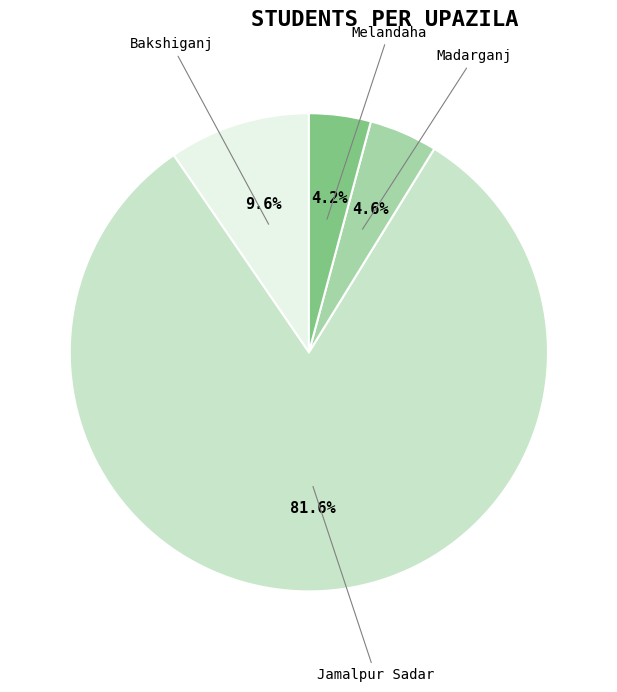

Which slice is the largest?

Jamalpur Sadar